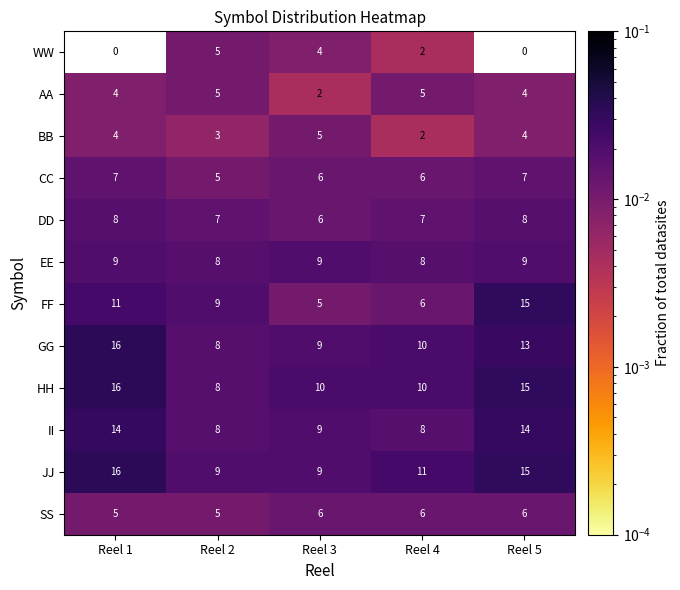

Which series has the widest spread of values?

FF